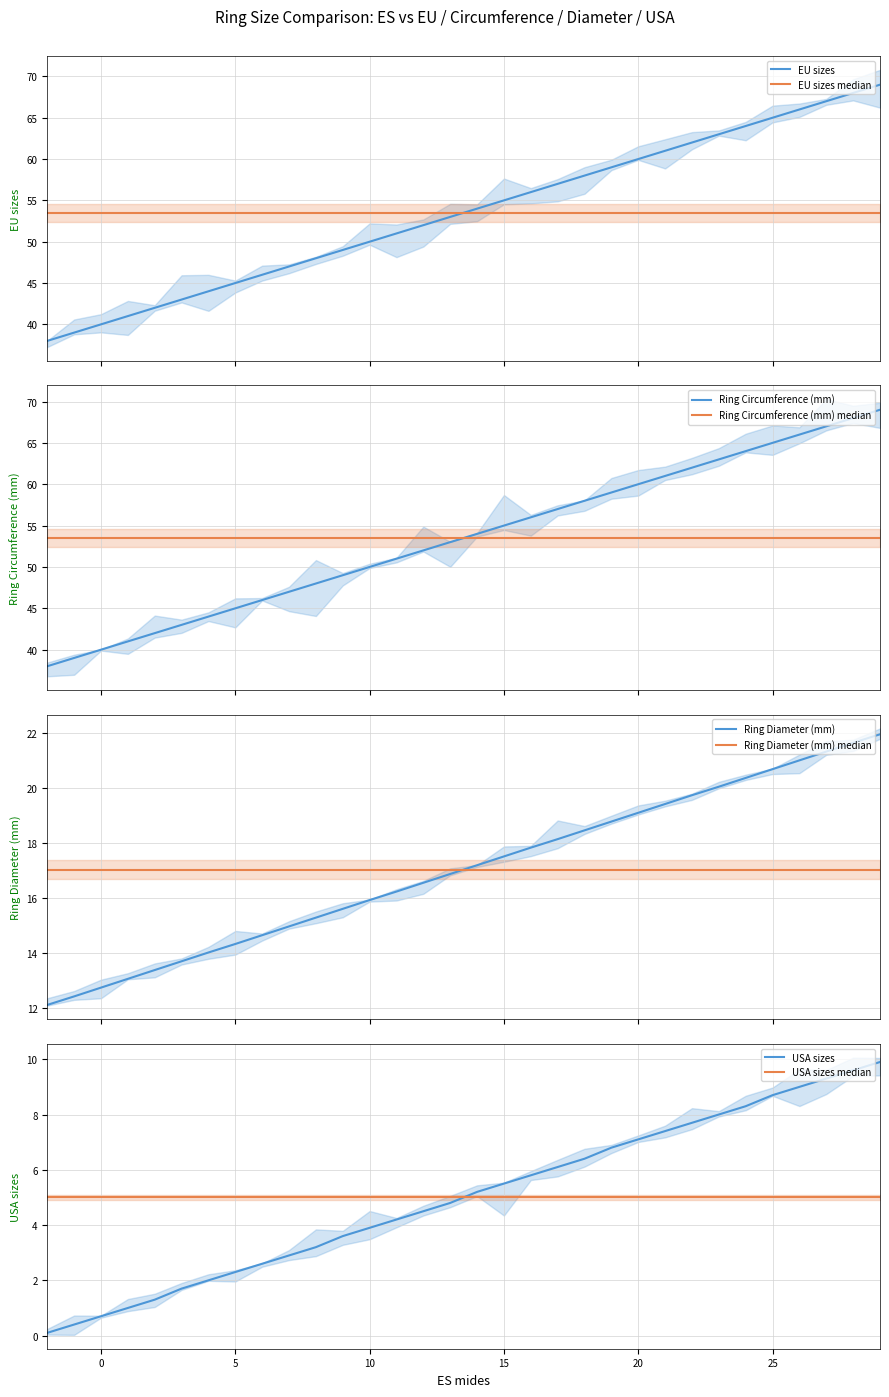

Between 1 and 21, which series saw the biggest shift?

EU sizes